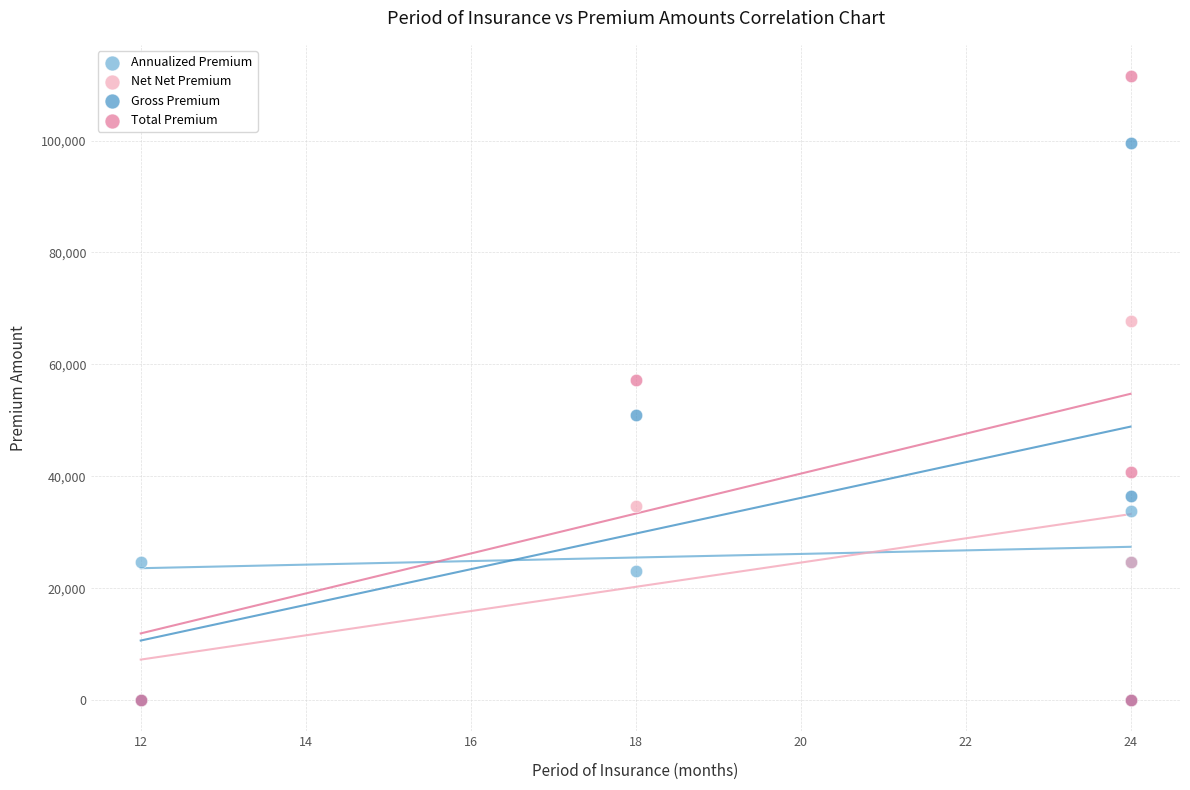

In the Total Premium series, what Y value is closest to 55769?

57149.3